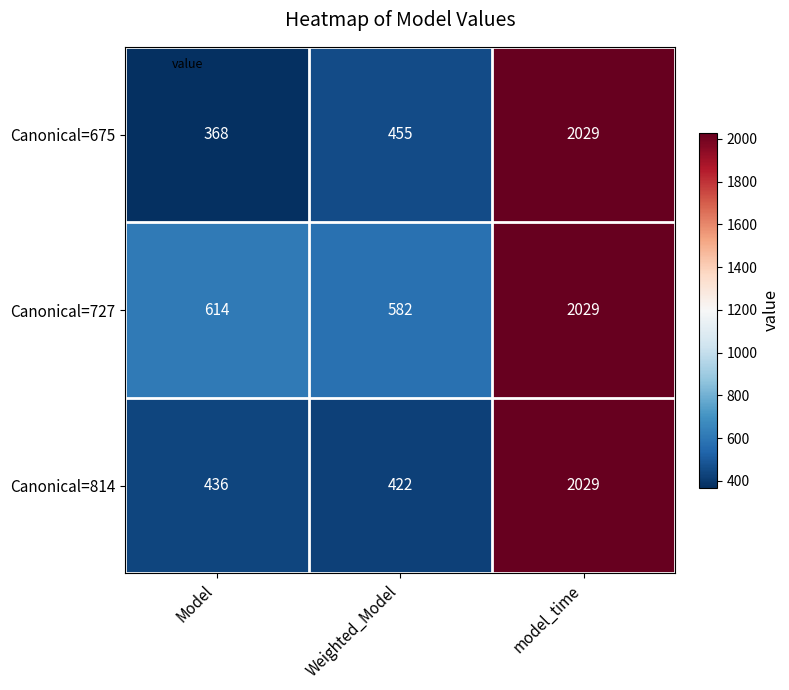

What is the lowest value of the Canonical=675 series?

368